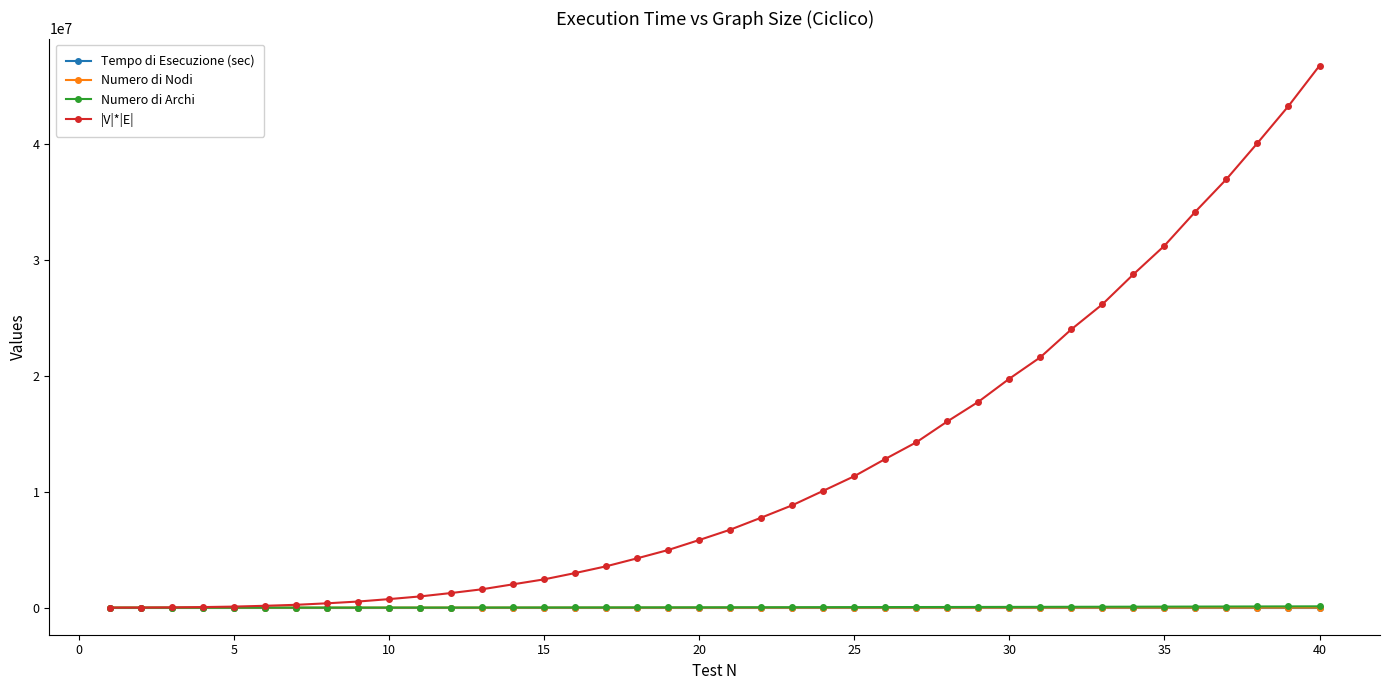

Does the chart display data point markers on the line(s)?

Yes